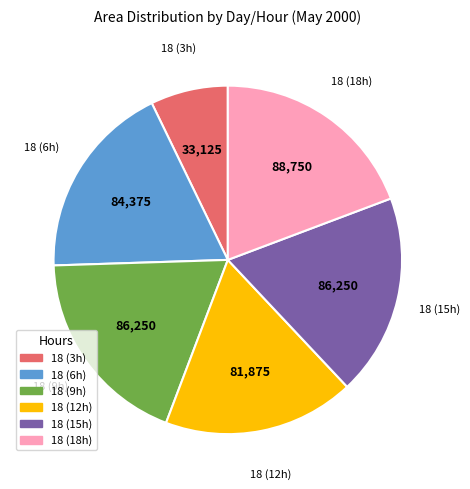

Is there any slice that represents more than half of the pie?

No